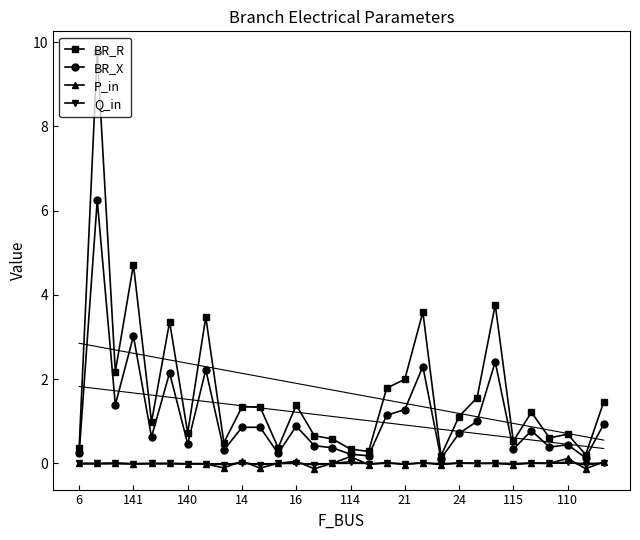

True or false: BR_R has more than 1 points higher than both neighbors.

True